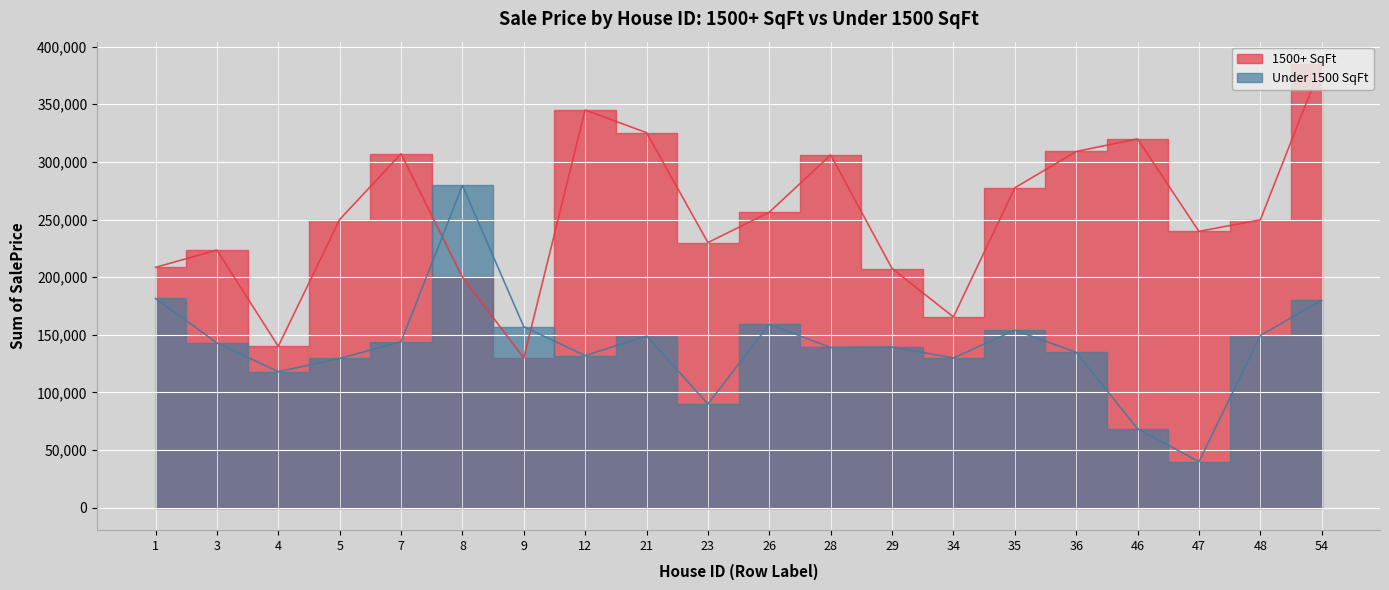

What is the difference between the maximum and second lowest values in the 1500+ SqFt series?

245000